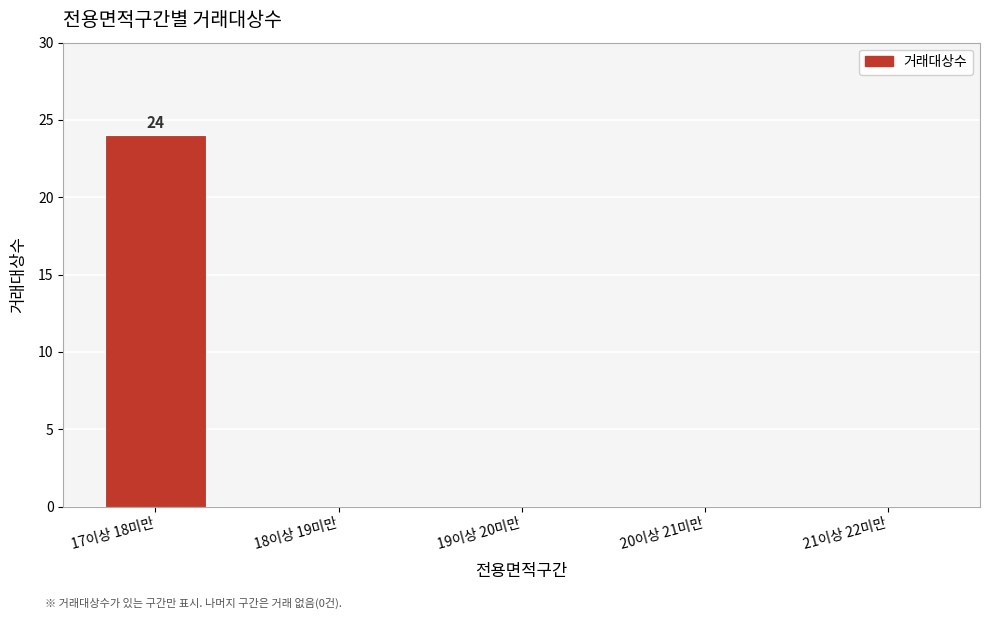

How many data points does each series have?

5